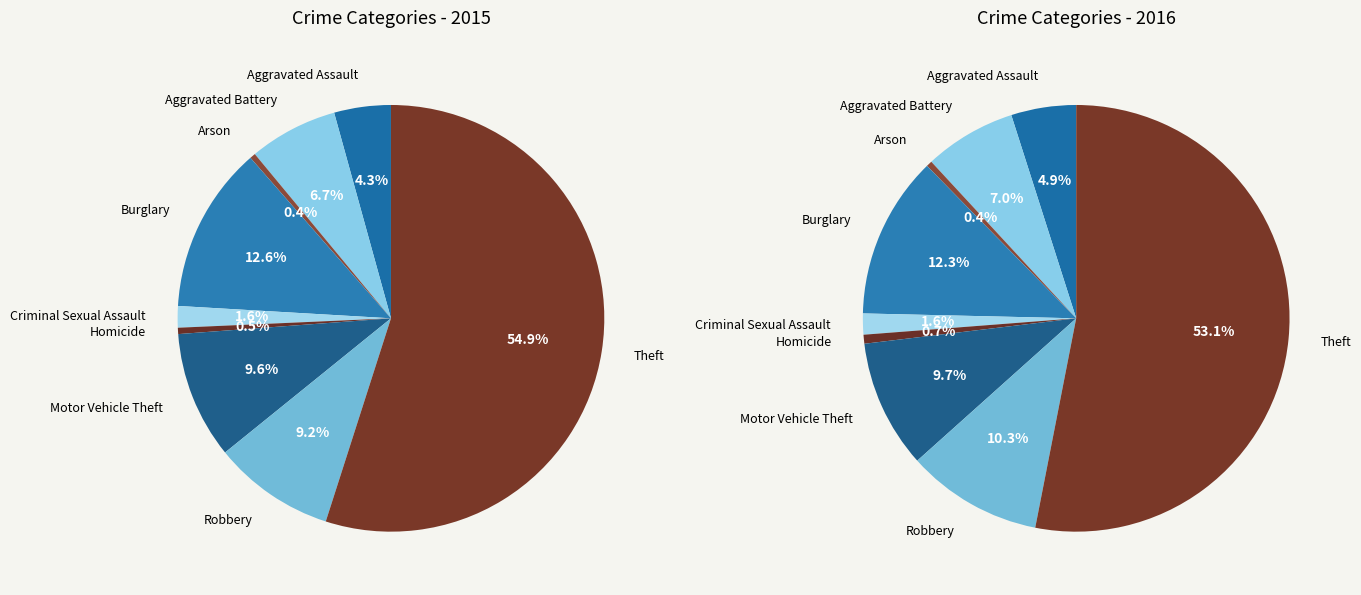

To the nearest percent, what is the difference between the Robbery and Burglary slice percentages?

3%